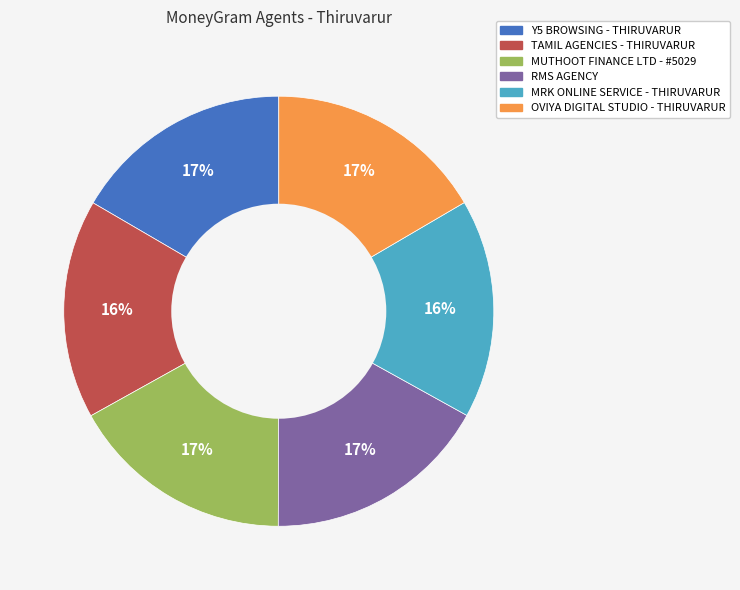

To the nearest percent, what is the combined percentage of RMS AGENCY and MRK ONLINE SERVICE - THIRUVARUR?

33%